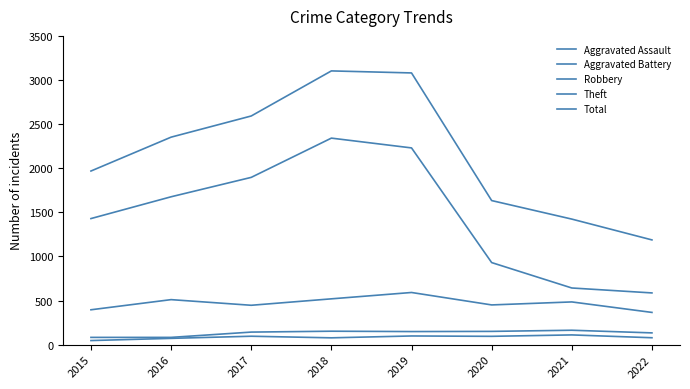

Reading right to left, list all the values displayed in this chart.

Aggravated Assault: 78	110	94	98	77	95	71	46
Aggravated Battery: 133	163	150	148	152	142	82	82
Robbery: 365	484	450	591	519	446	510	395
Theft: 586	642	930	2230	2341	1896	1676	1429
Total: 1187	1423	1633	3080	3103	2592	2352	1968